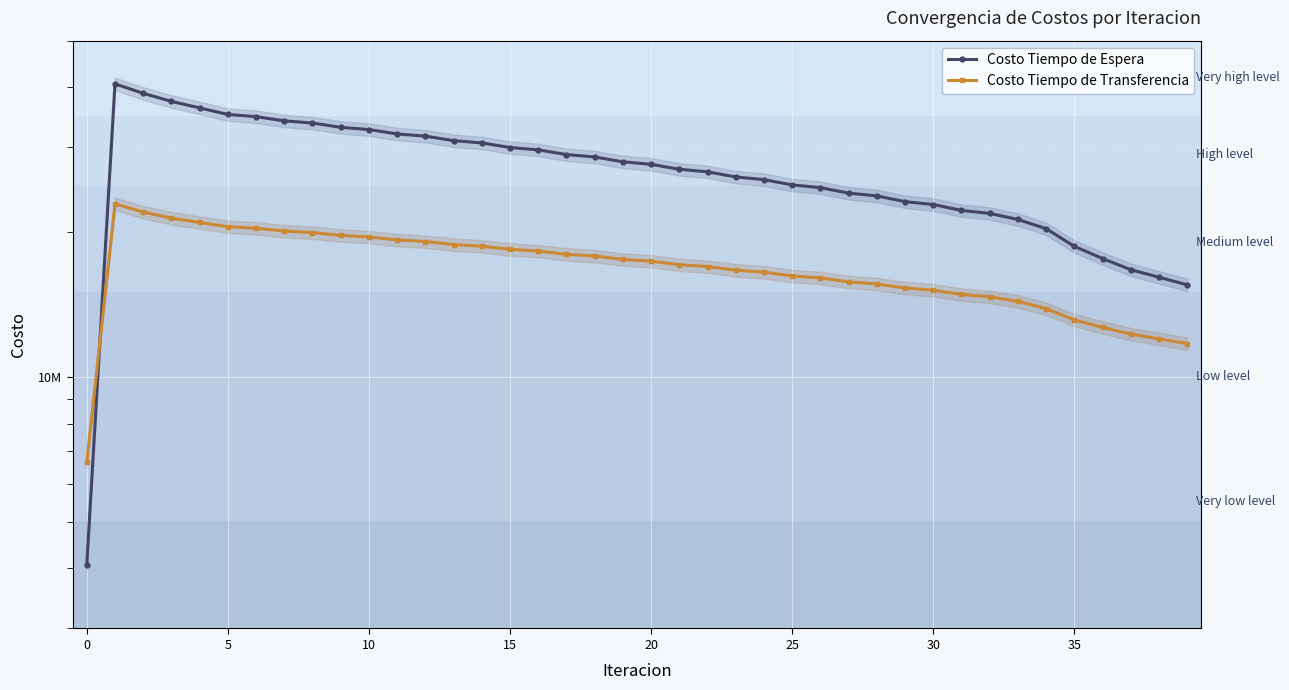

In Costo Tiempo de Espera, how many points are higher than both neighbors (excluding endpoints)?

1